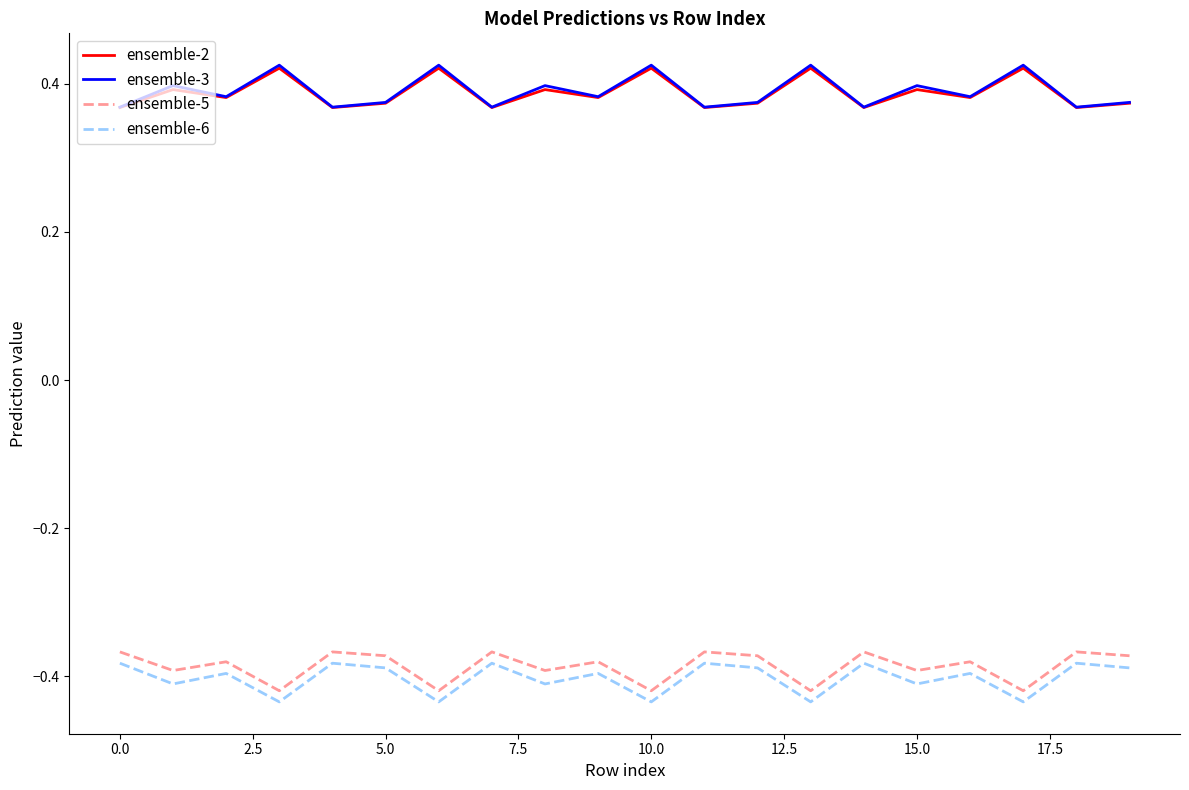

Which series has the widest spread of values?

ensemble-3